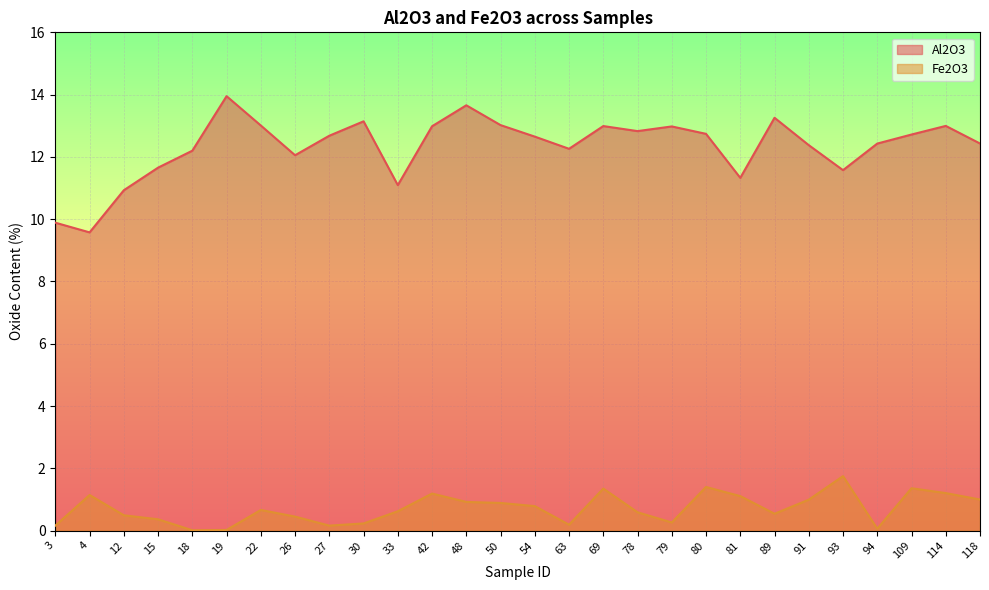

How many lines are shown in the chart?

2